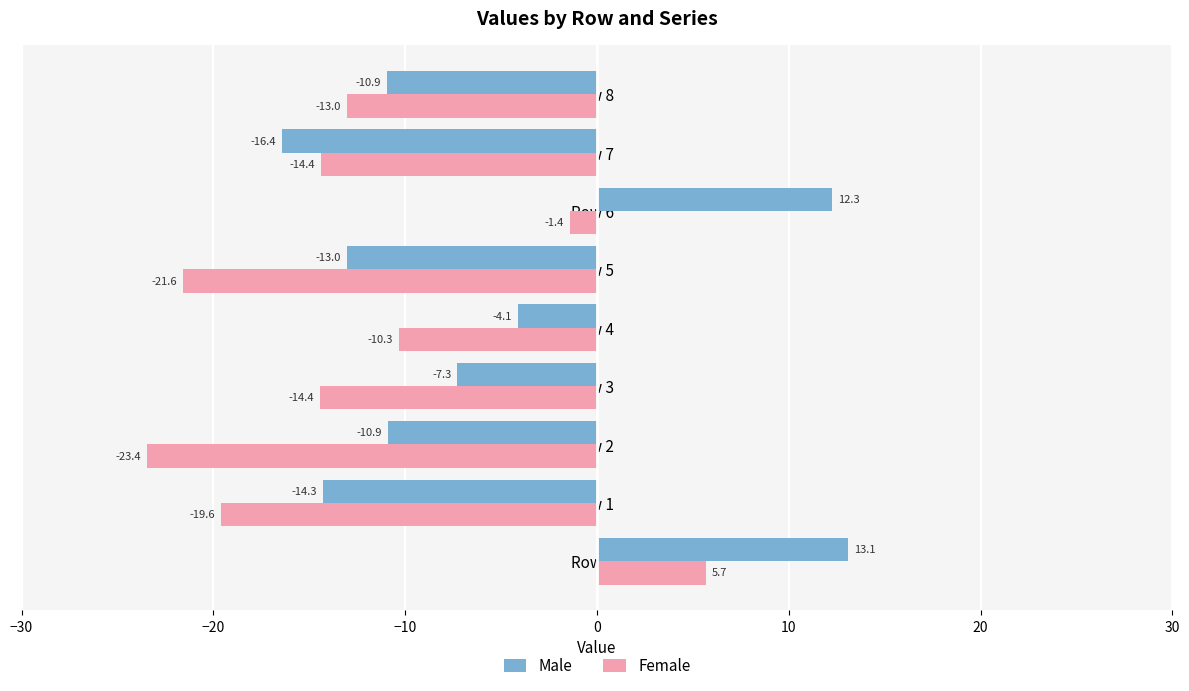

Which series has the widest spread of values?

Male